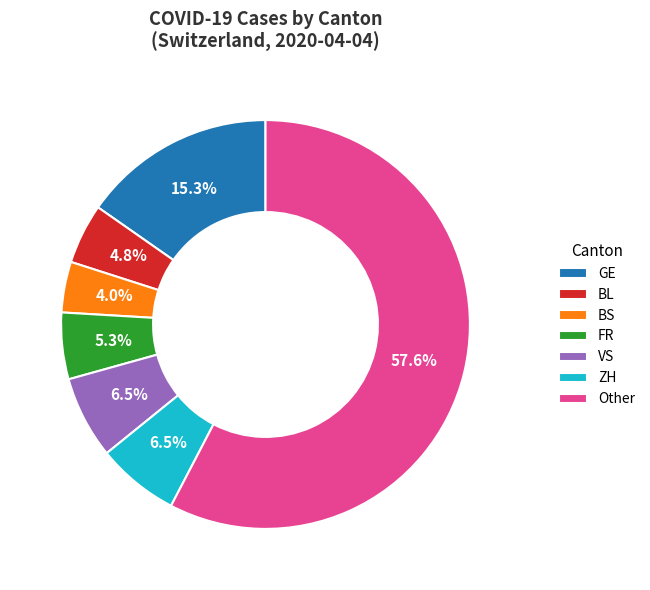

Approximately how many times larger is the value at FR compared to ZH?

0.8